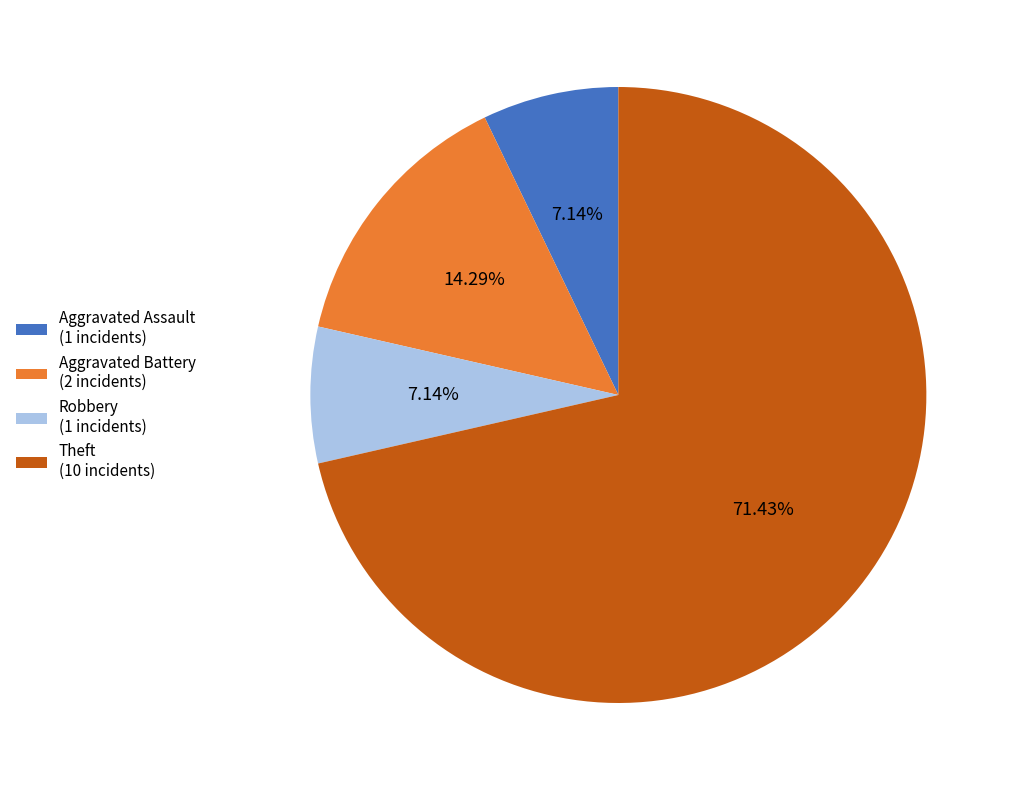

Is the sum of Aggravated Assault (1 incidents) and Theft (10 incidents) greater than half?

Yes